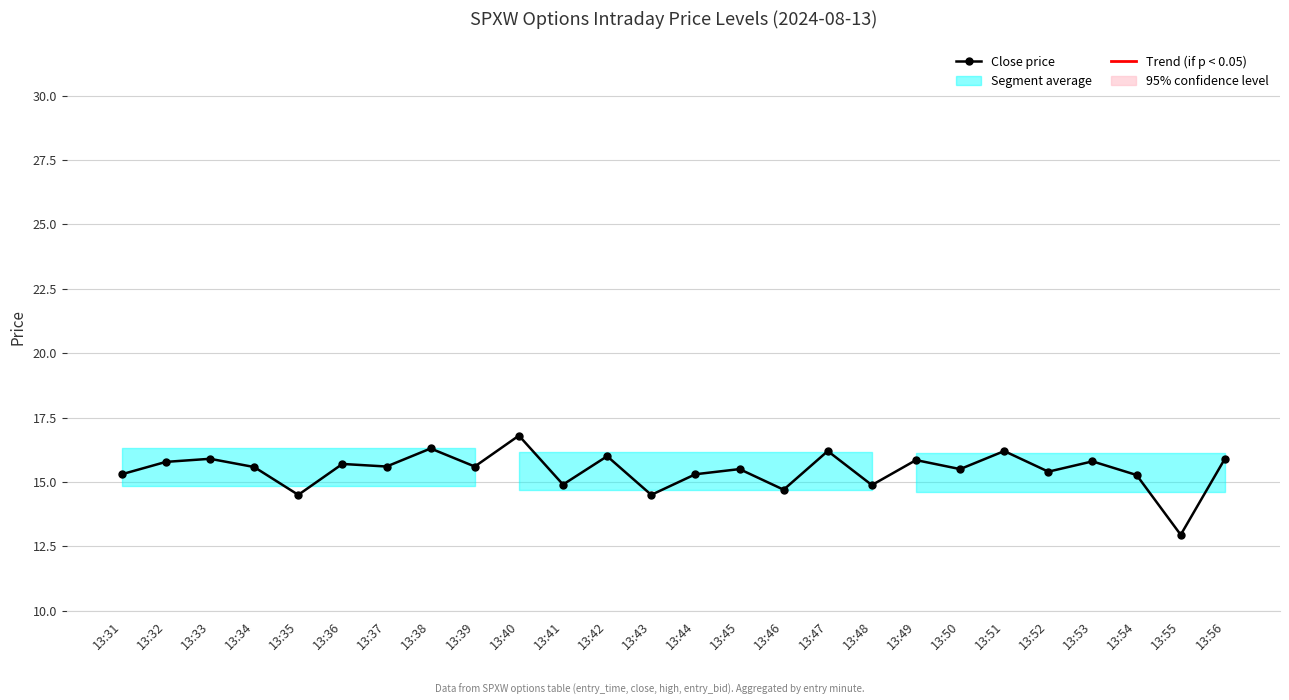

True or false: Entry bid has a value of 15.5 at 13:37.

True